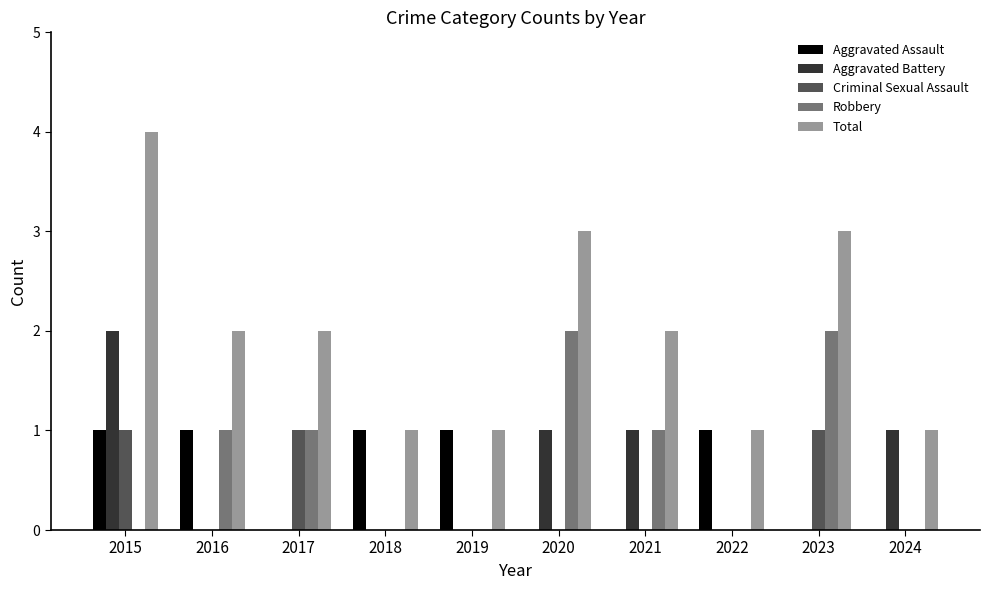

Reading left to right, what are all the values shown in this chart?

Aggravated Assault: 1	1	0	1	1	0	0	1	0	0
Aggravated Battery: 2	0	0	0	0	1	1	0	0	1
Criminal Sexual Assault: 1	0	1	0	0	0	0	0	1	0
Robbery: 0	1	1	0	0	2	1	0	2	0
Total: 4	2	2	1	1	3	2	1	3	1